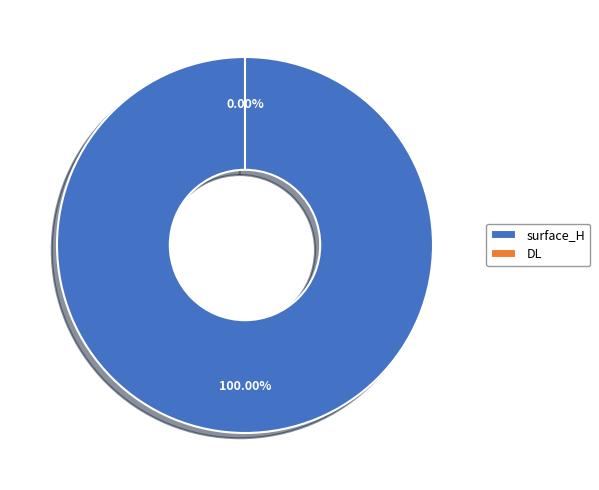

Which slice represents more than half of the pie?

surface_H